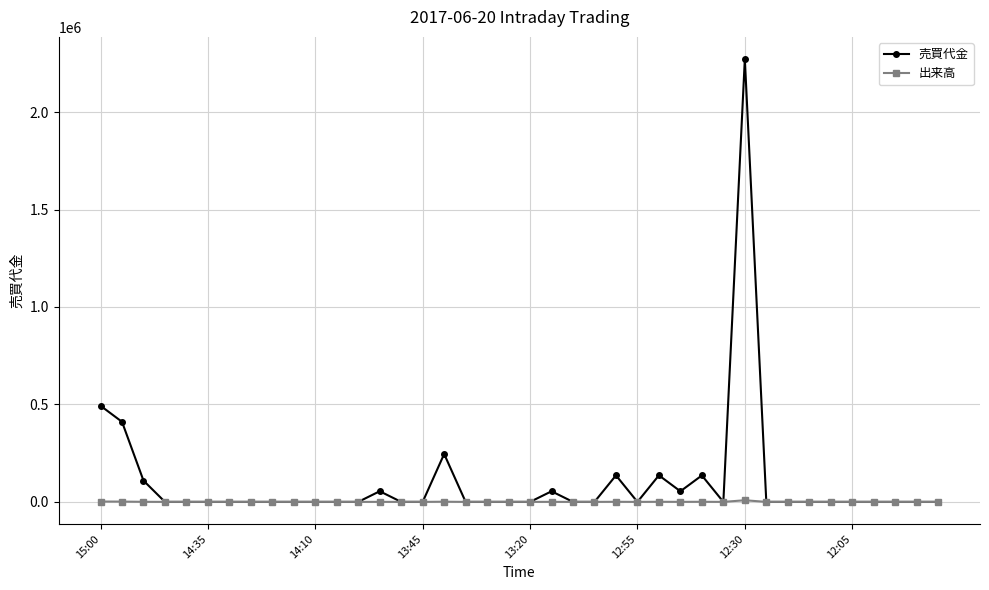

Which series has the widest spread of values?

売買代金